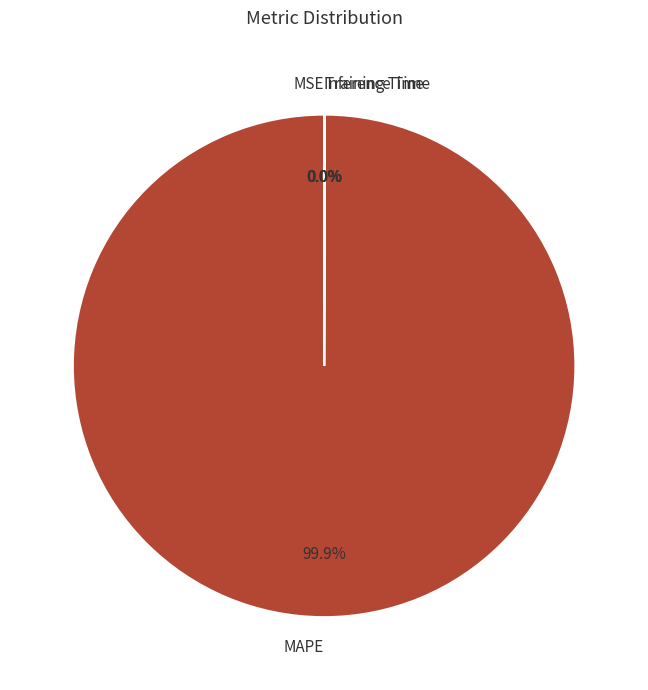

Which category has the biggest portion of the pie?

MAPE